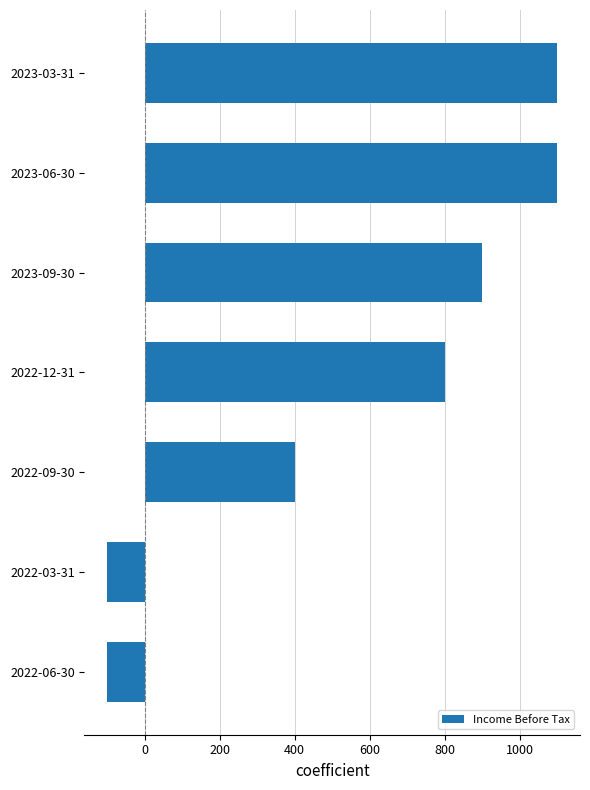

The value at 2023-09-30 is 431. True or false?

False